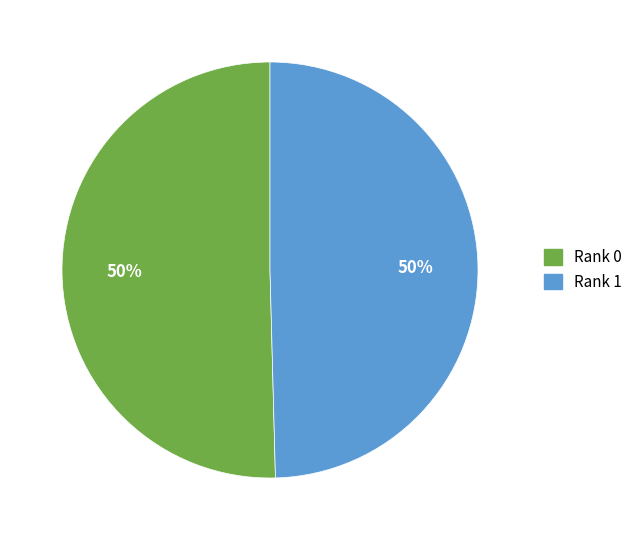

What is the ratio of the value at Rank 0 to the value at Rank 1?

1.0